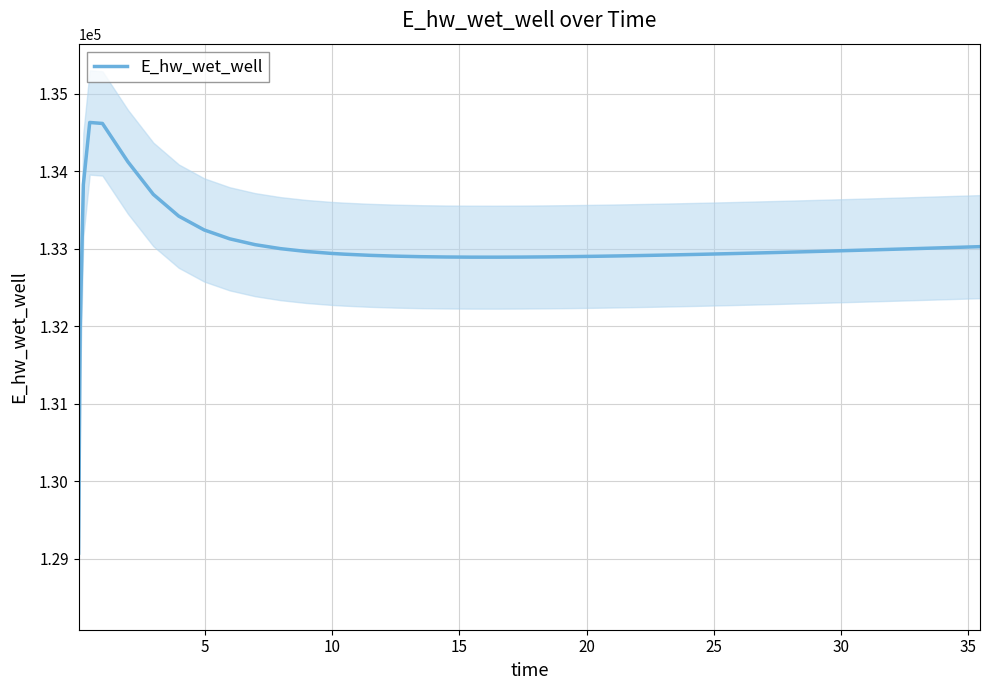

What is the highest value of the E_hw_wet_well series?

134628.0